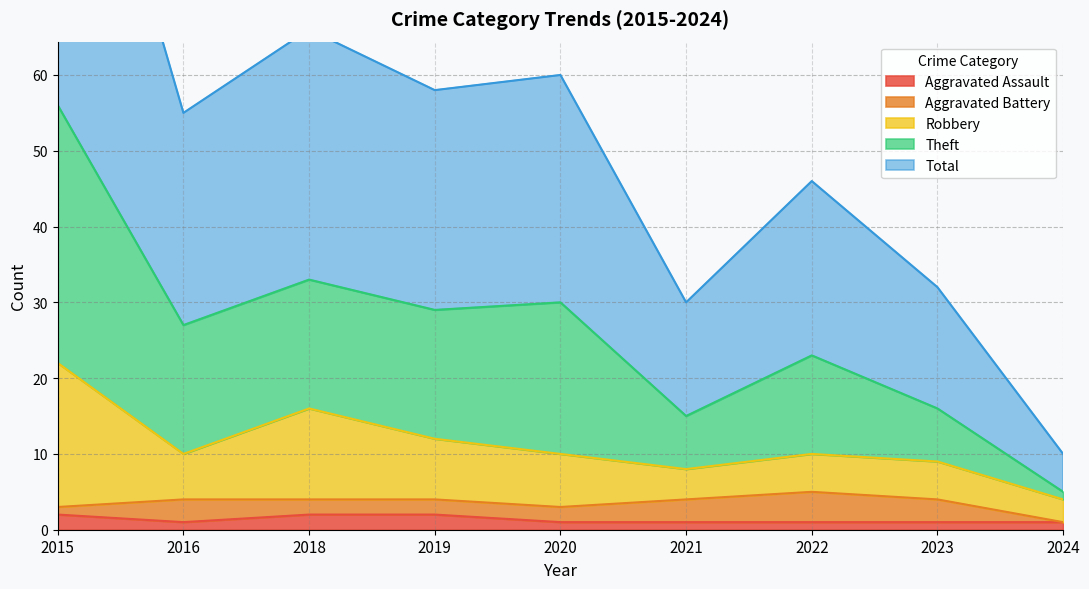

Is it true that Aggravated Assault equals 2 at 2019?

True